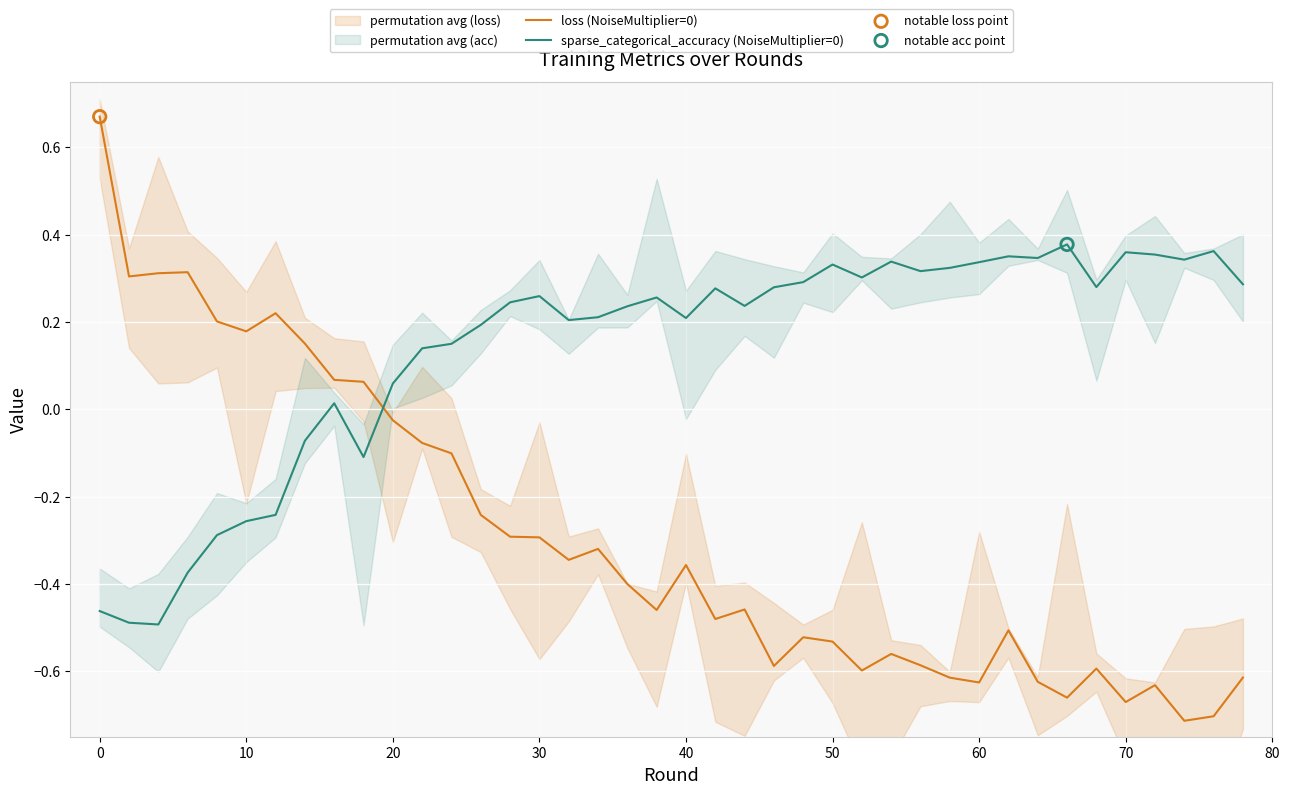

True or false: loss (NoiseMultiplier=0) has a value of -1.0 at 70.

False